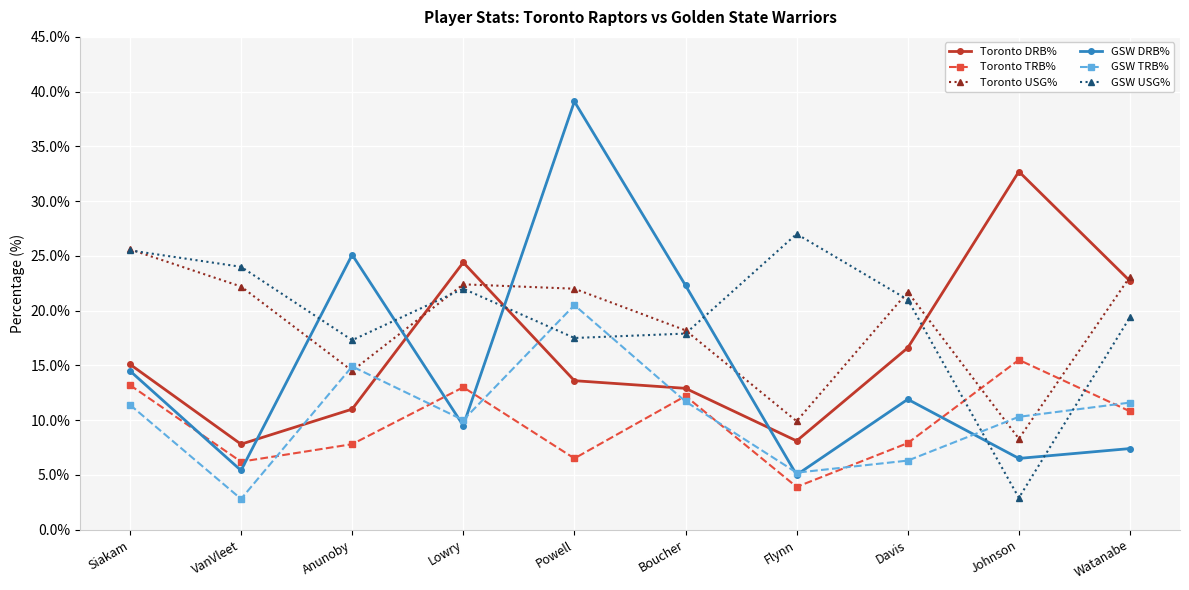

What is the minimum value for Toronto TRB%?

3.9